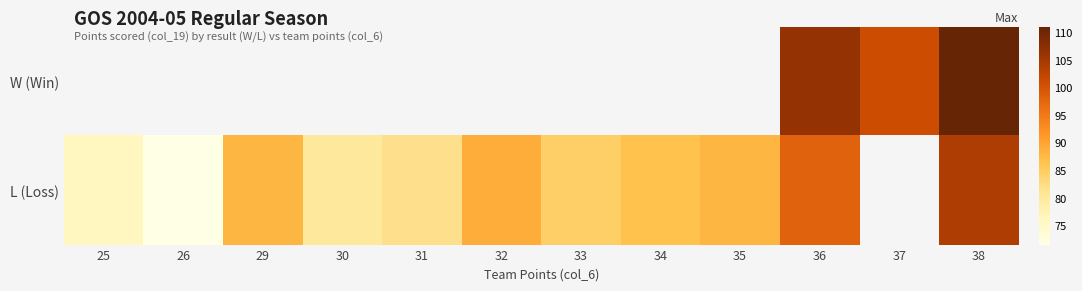

Which category has the lowest value across all series?

26